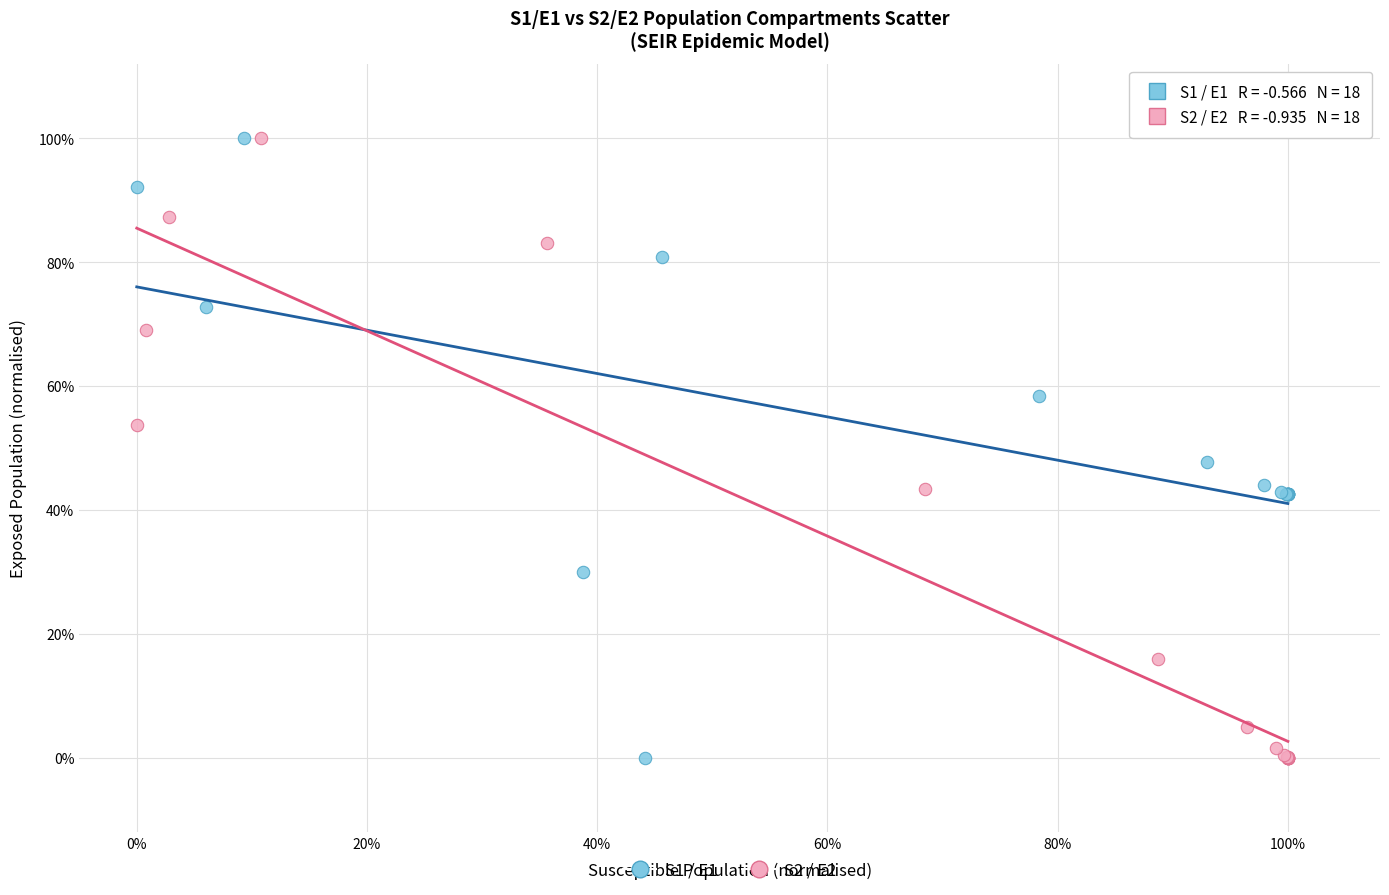

What are all the series names shown in the legend?

S1 / E1, S2 / E2